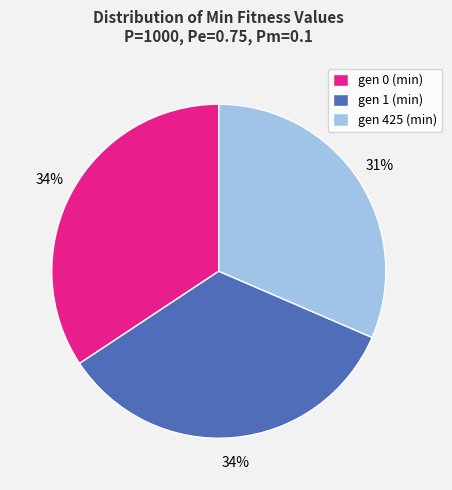

Which slice is the smallest?

gen 425 (min)